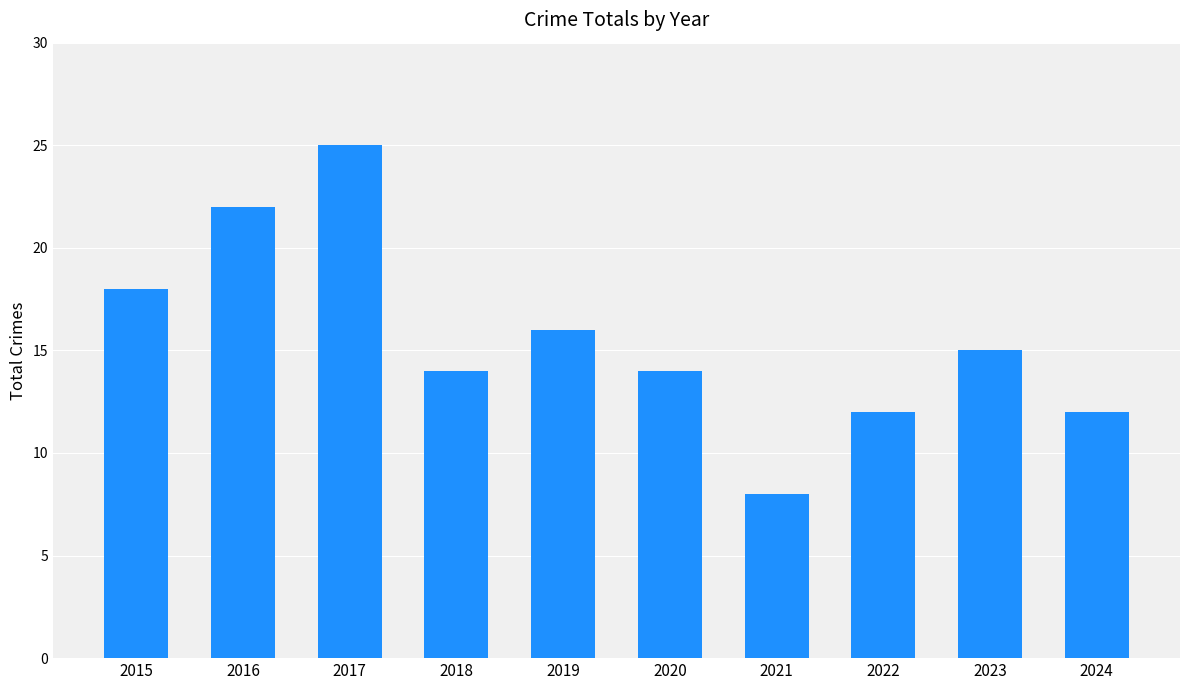

What is the maximum value shown in the chart?

25